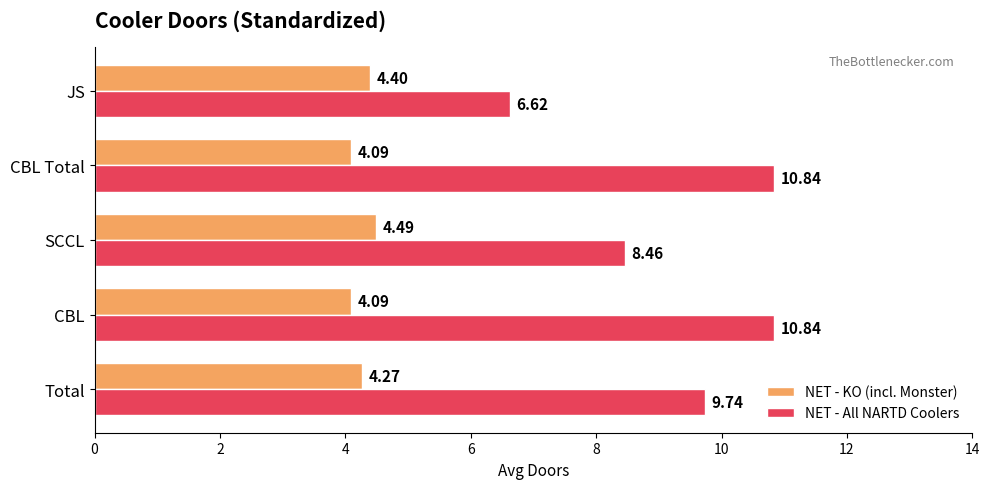

At which label is NET - All NARTD Coolers closest to 8?

SCCL